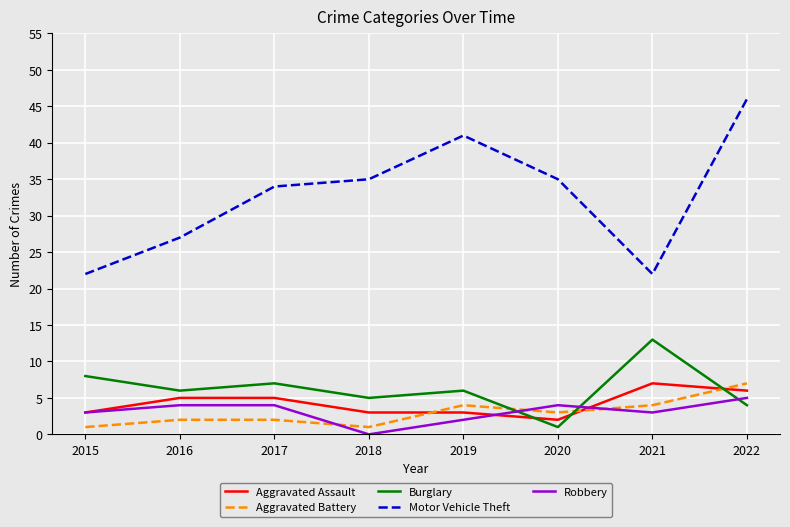

At which category does Aggravated Battery reach its first local valley?

2018